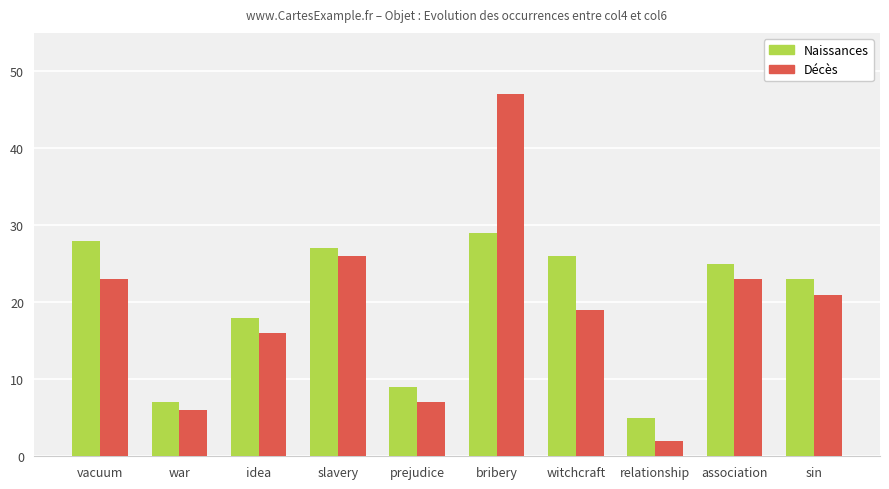

What is the difference between the Décès values at prejudice and slavery?

19